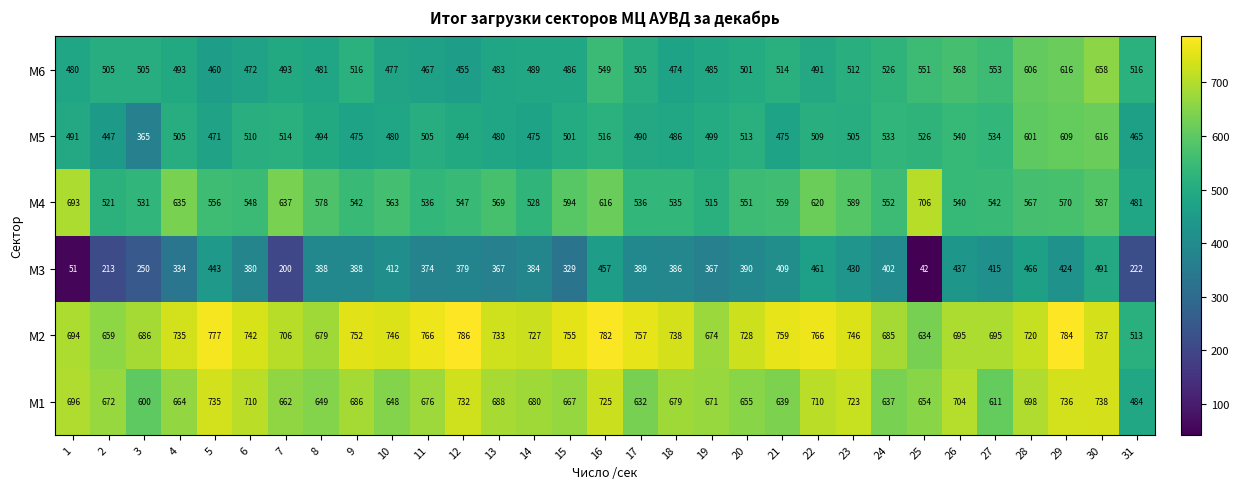

Count the number of categories in the chart.

31